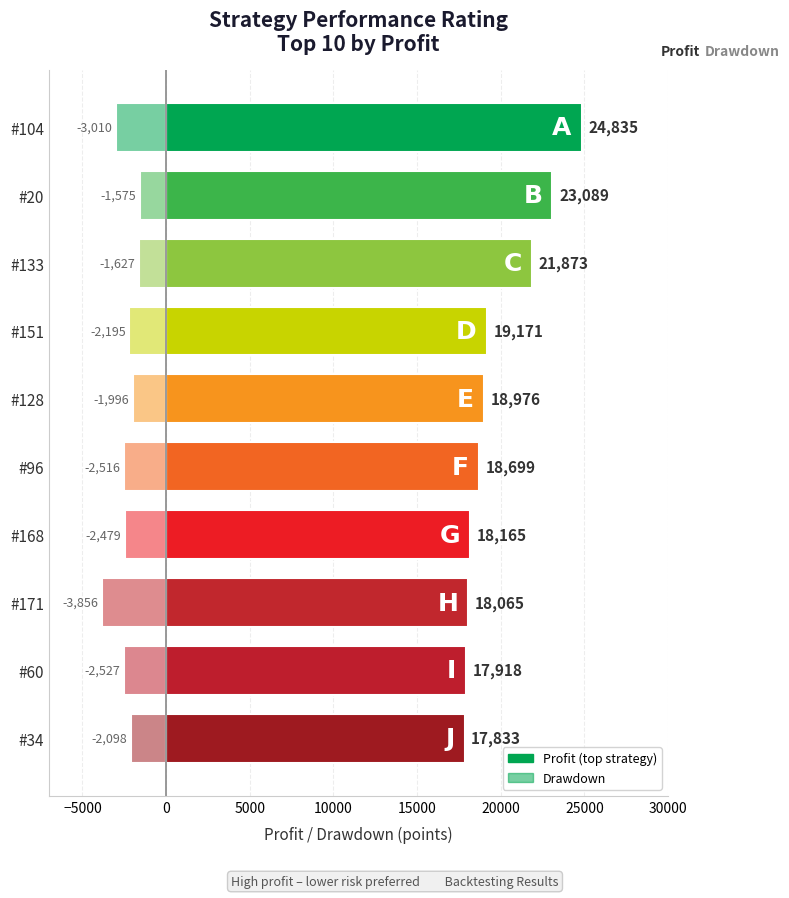

True or false: Drawdown has a value of -1056 at #171.

False